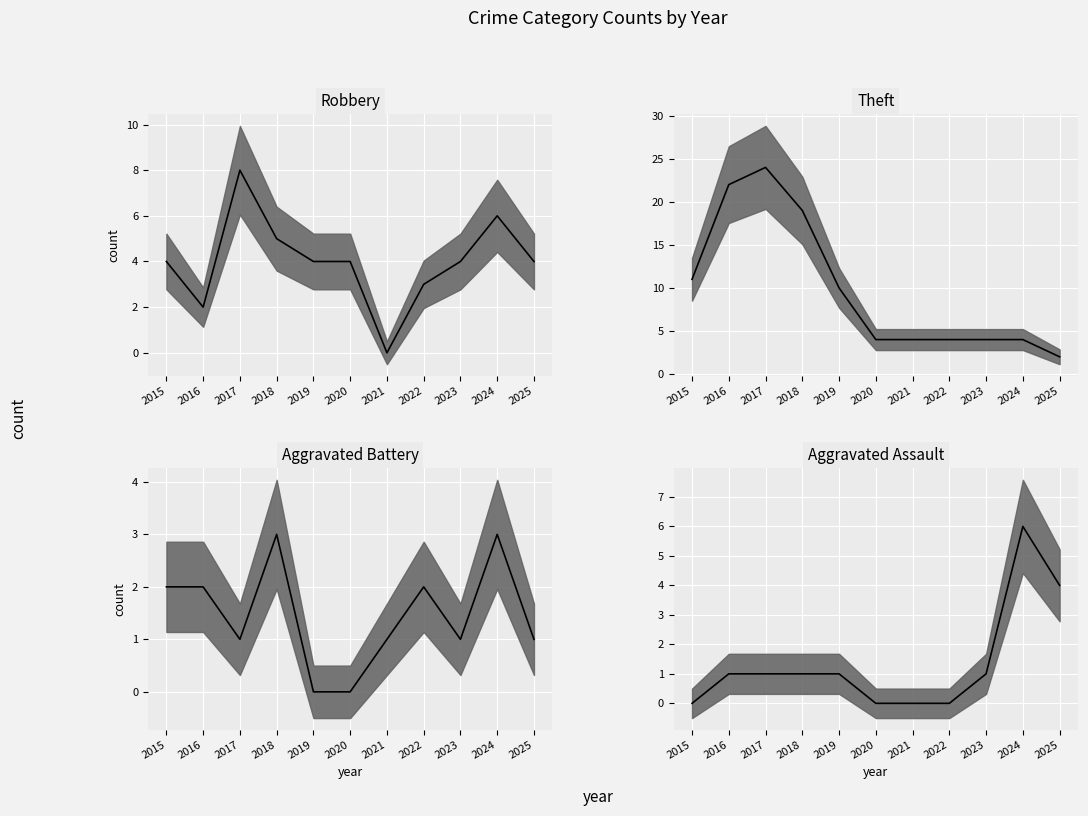

What is the value of the Aggravated Battery median point at the 10th from the left?

3